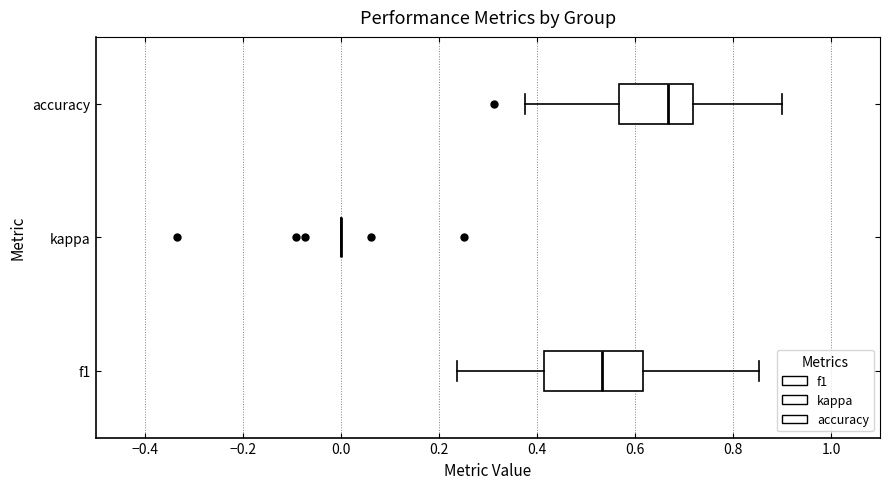

Reading bottom to top, transcribe this box plot: for each box, give where its median line is, the range the box spans, and where its two whiskers end, as read against the x-axis. The values are not printed on the chart, so give them approximately, as read against the axis.

f1: median 0.54, box 0.42 to 0.62, whiskers 0.24 to 0.86
kappa: box collapsed to a line at 0.00, whiskers 0.00 to 0.00
accuracy: median 0.66, box 0.56 to 0.72, whiskers 0.38 to 0.90